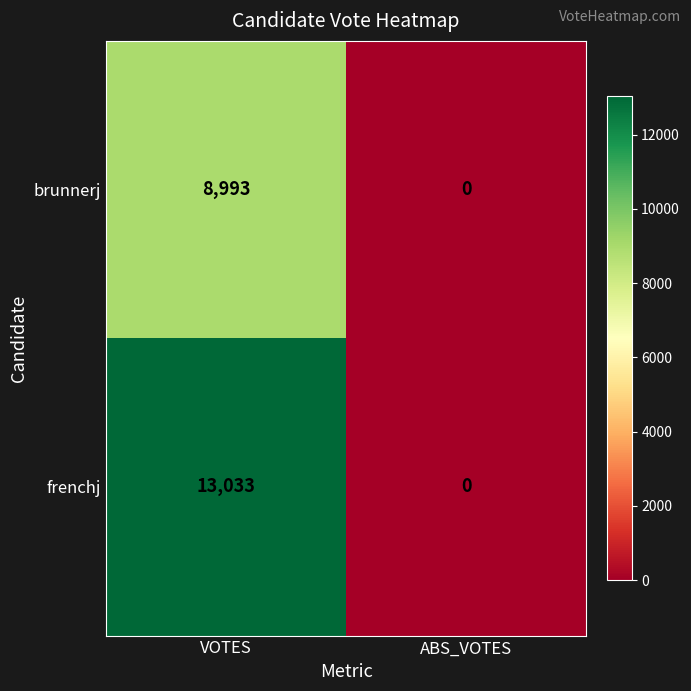

How many categories are shown in the chart?

2